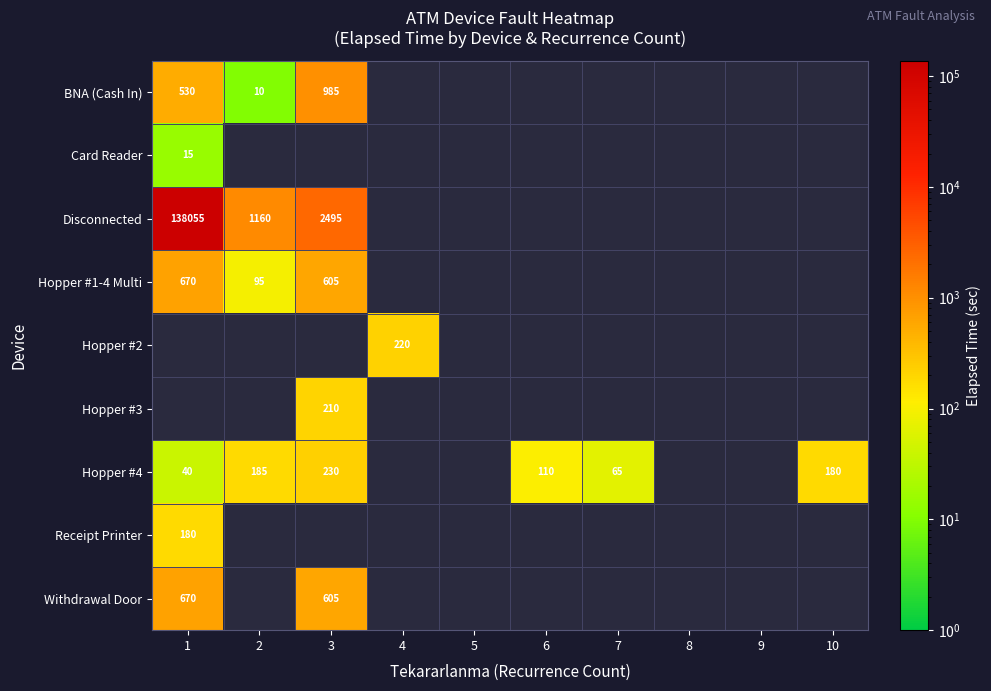

The value of Hopper #1-4 Multi at 1 is 348. True or false?

False